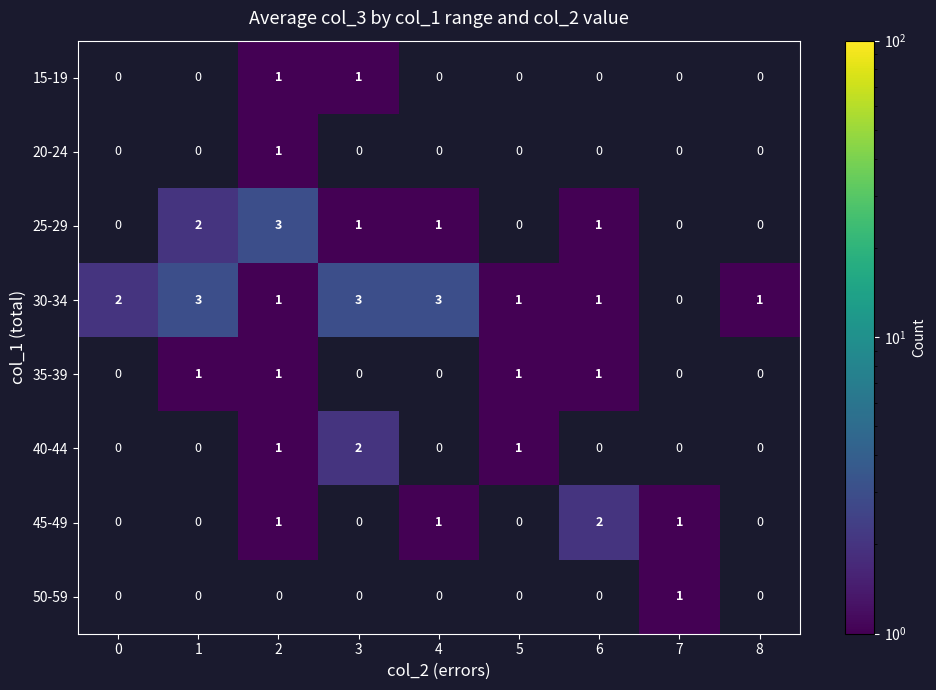

Which series changed the most between 1 and 7?

30-34